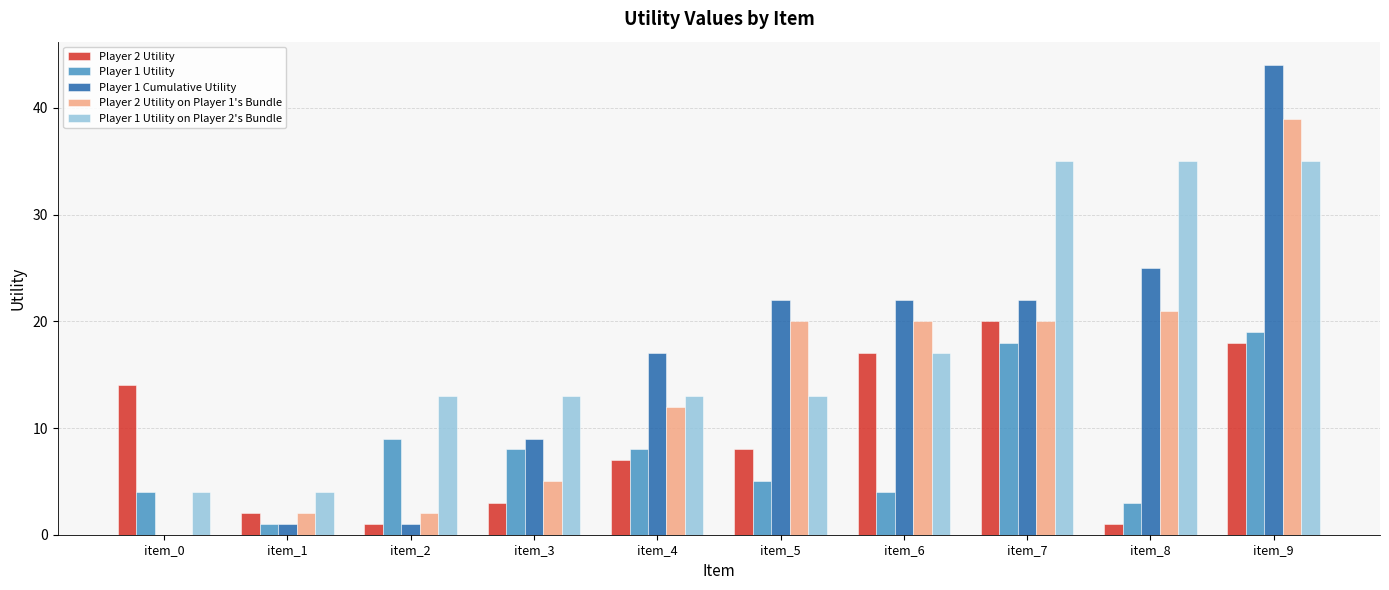

Which series has the largest range (max minus min)?

Player 1 Cumulative Utility